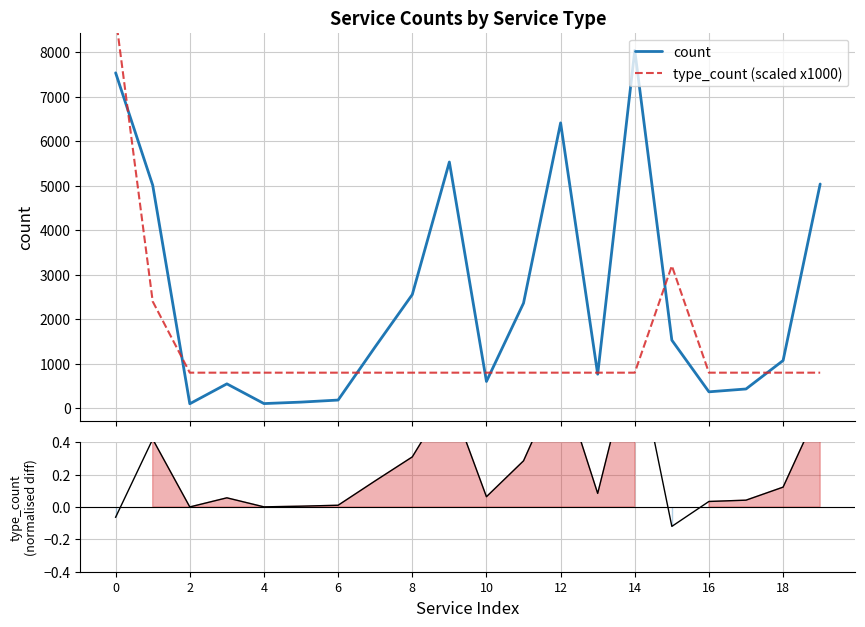

True or false: type_count (scaled x1000) and diff (count_norm - type_norm) intersect in this chart.

False